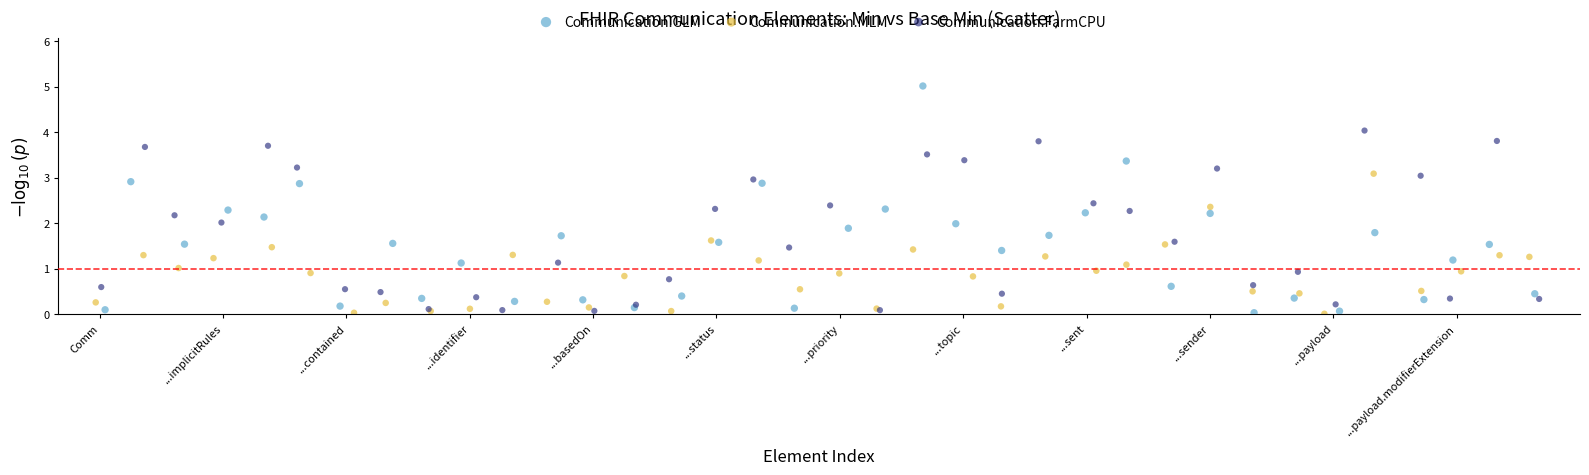

Which series has the widest spread of Y values?

Communication.GLM